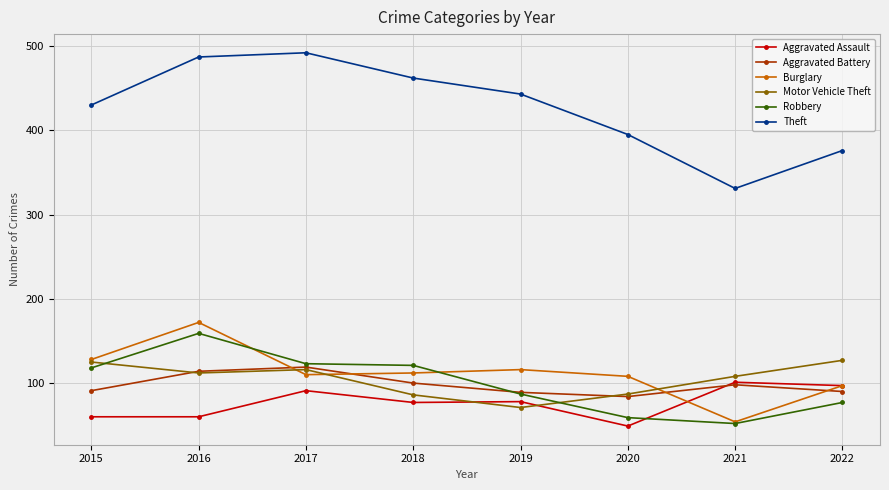

How many lines are shown in the chart?

6